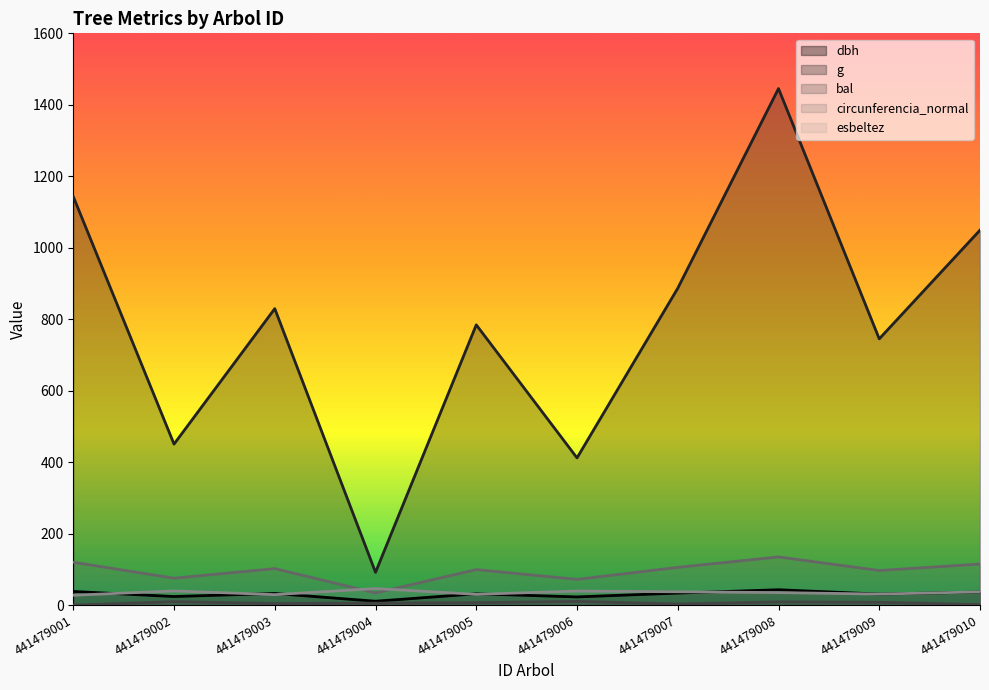

Does the chart display data point markers on the line(s)?

No